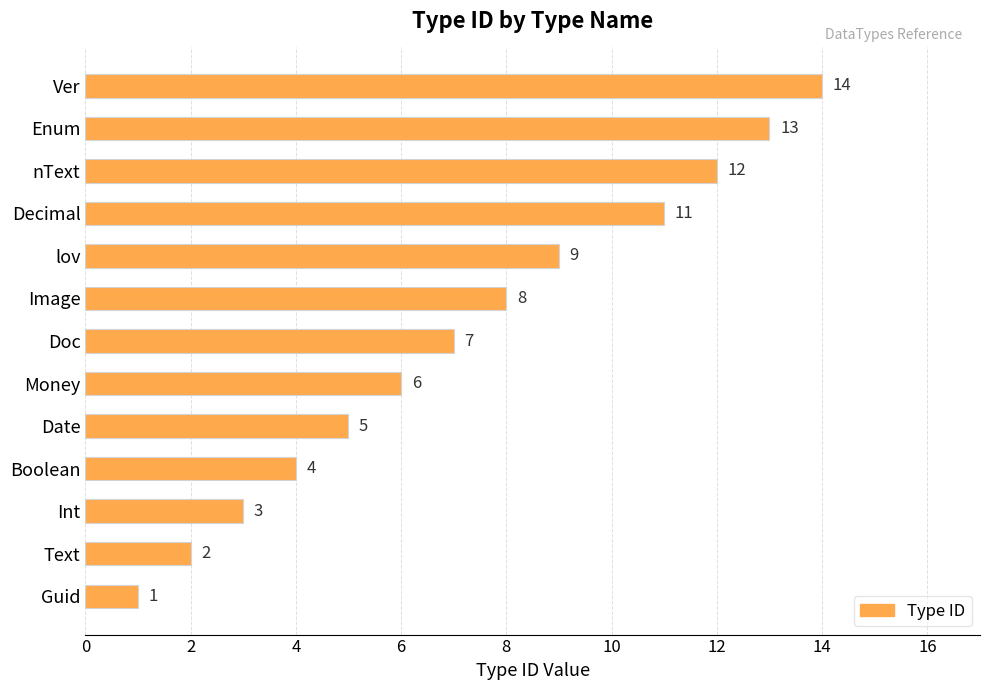

Where is the data nearest to the value 7?

Doc